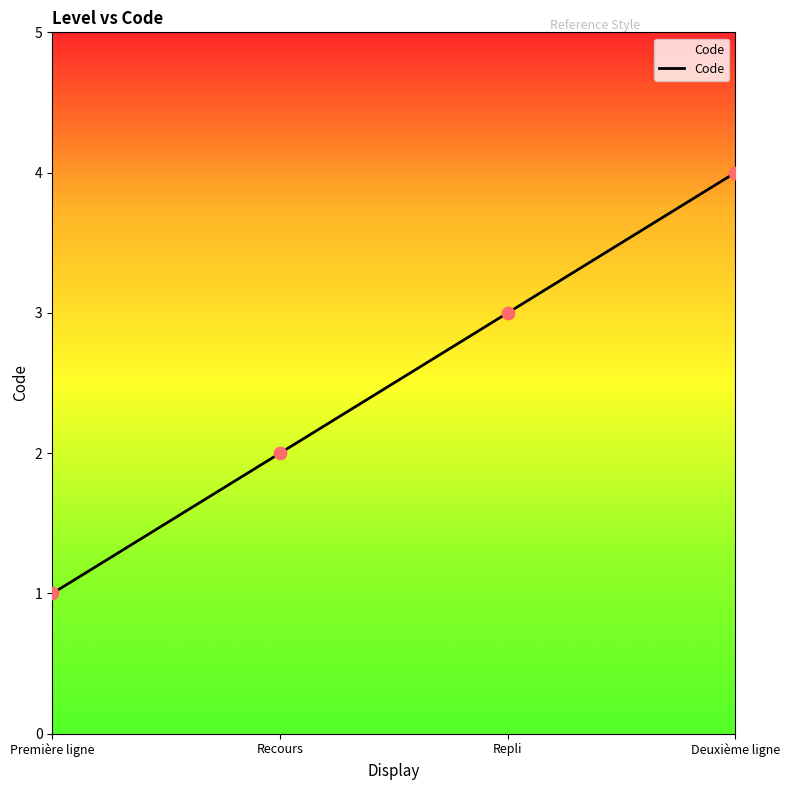

Which has a higher value, Repli or Recours?

Repli